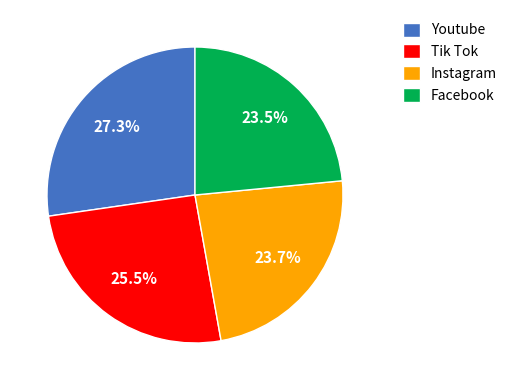

Does any single category account for the majority?

No